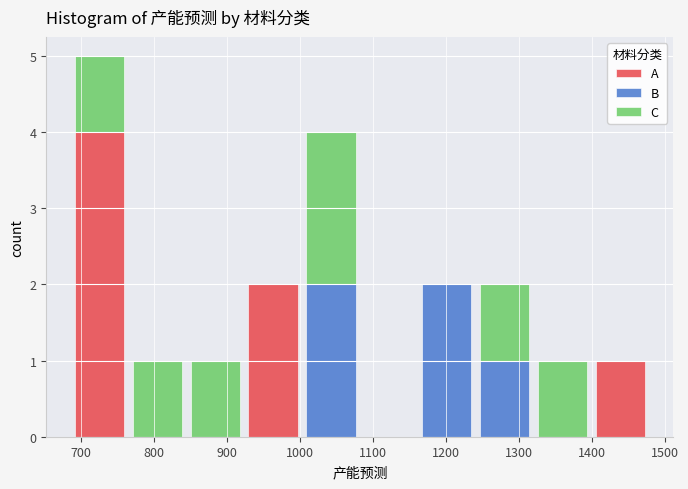

What is the total height of the stacked bar covering 690 to 770 on the x-axis? Neither the bar edges nor the heights are printed on the chart, so give them approximately, as read against the axes.

5